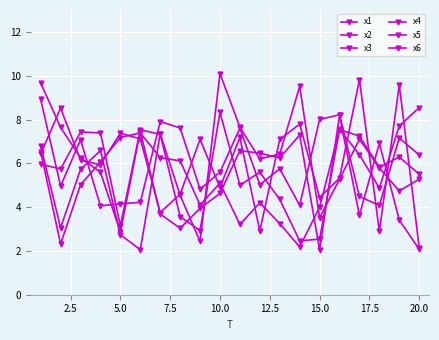

Count the number of data series in this chart.

6